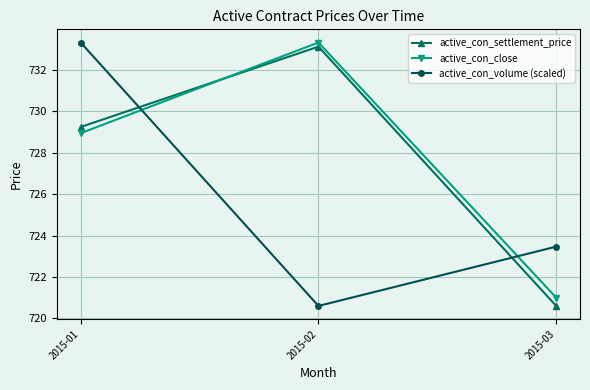

Where is active_con_volume (scaled) nearest to the value 726?

2015-03